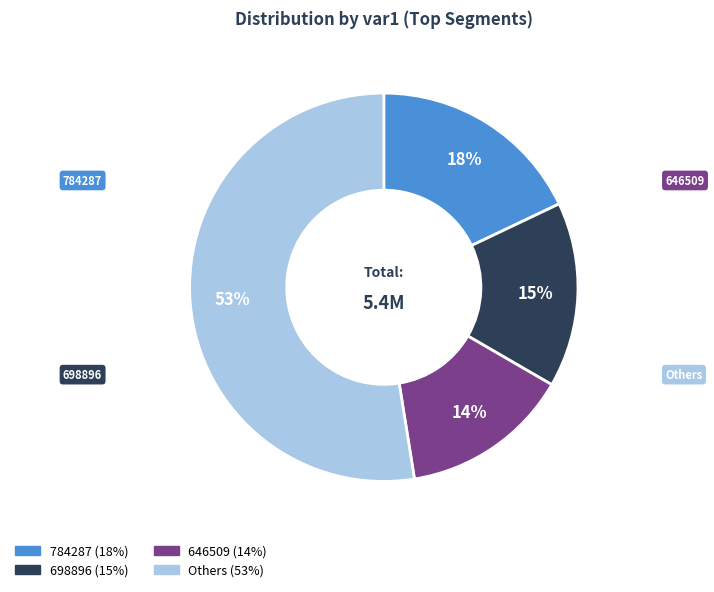

Count the number of slices in the pie.

4